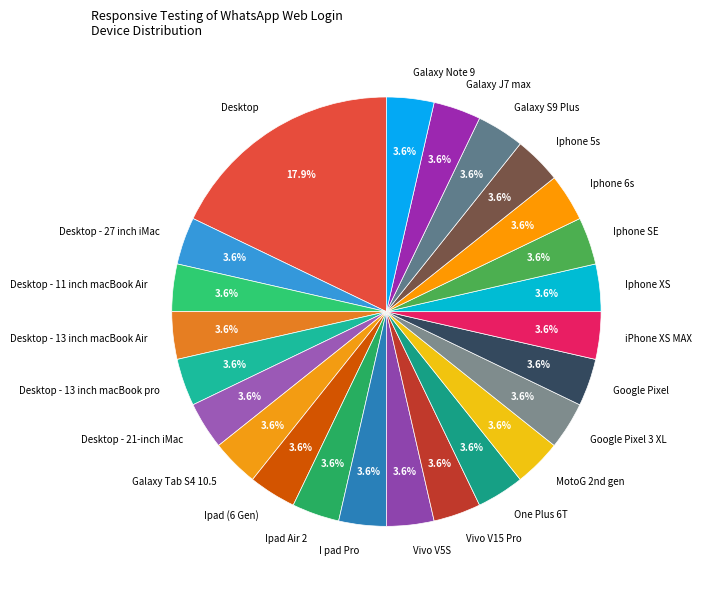

Is there a majority slice in this chart?

No